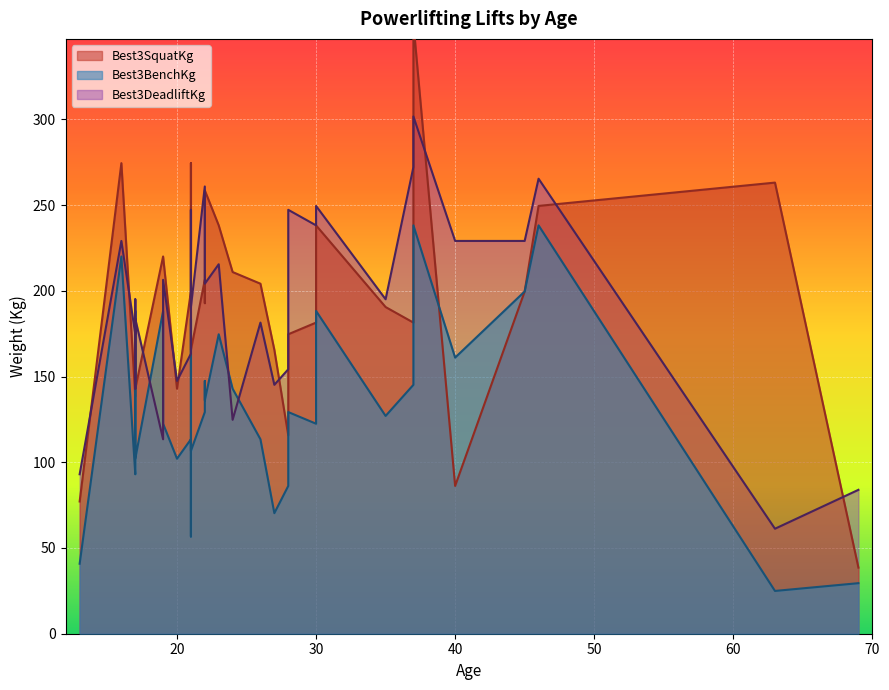

Which series has the largest total across all categories?

Best3DeadliftKg